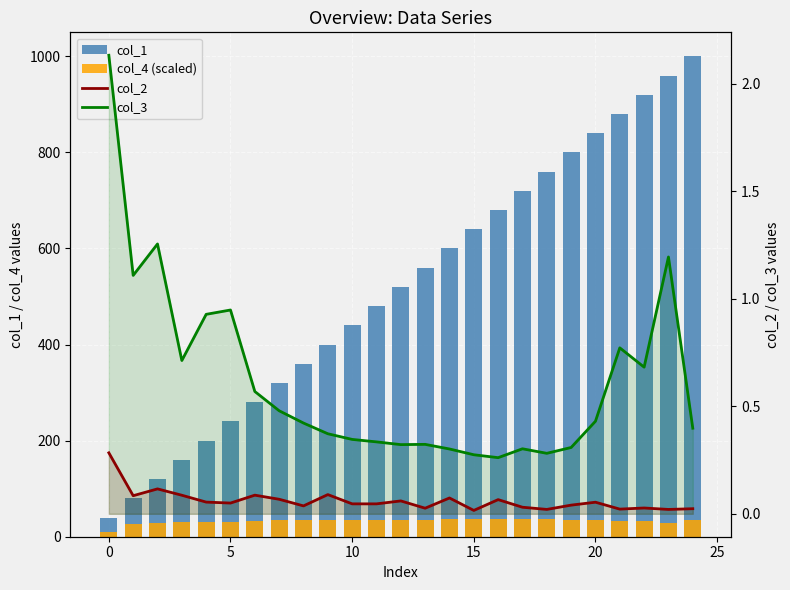

Where is col_2 nearest to the value 0?

15